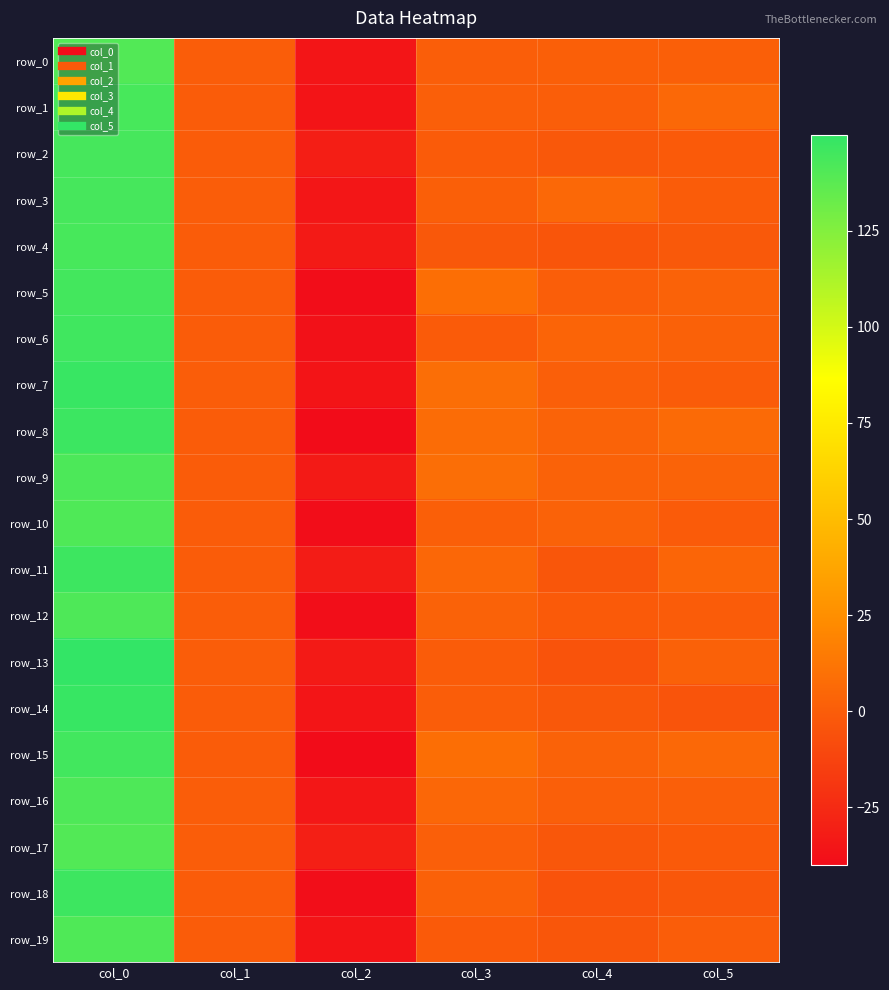

What is the sum of the row_6 values at col_3 and col_0?

144.7